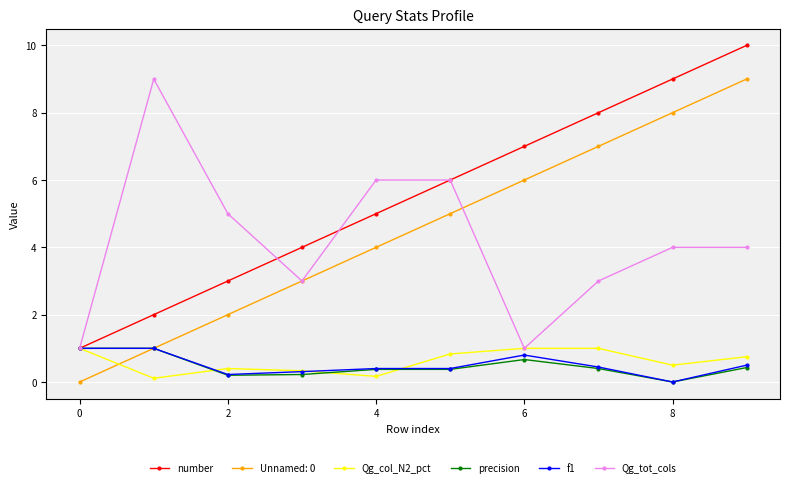

Which series has the largest total across all categories?

number